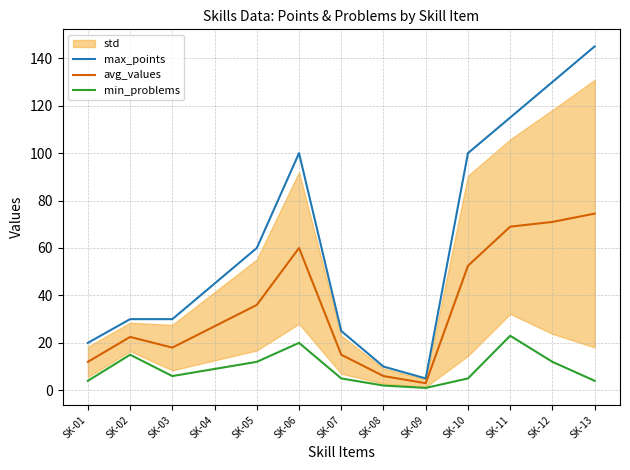

Reading left to right, what are all the values shown in this chart?

max_points: SK-01=20.0	SK-02=30.0	SK-03=30.0	SK-04=45.0	SK-05=60.0	SK-06=100.0	SK-07=25.0	SK-08=10.0	SK-09=5.0	SK-10=100.0	SK-11=115.0	SK-12=130.0	SK-13=145.0
avg_values: SK-01=12.0	SK-02=22.5	SK-03=18.0	SK-04=27.0	SK-05=36.0	SK-06=60.0	SK-07=15.0	SK-08=6.0	SK-09=3.0	SK-10=52.5	SK-11=69.0	SK-12=71.0	SK-13=74.5
min_problems: SK-01=4.0	SK-02=15.0	SK-03=6.0	SK-04=9.0	SK-05=12.0	SK-06=20.0	SK-07=5.0	SK-08=2.0	SK-09=1.0	SK-10=5.0	SK-11=23.0	SK-12=12.0	SK-13=4.0